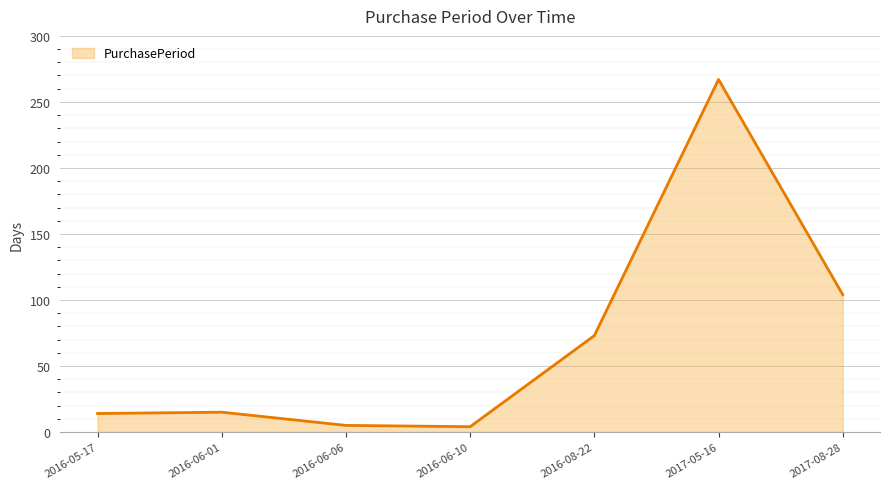

The value at 2016-05-17 is 14. True or false?

True